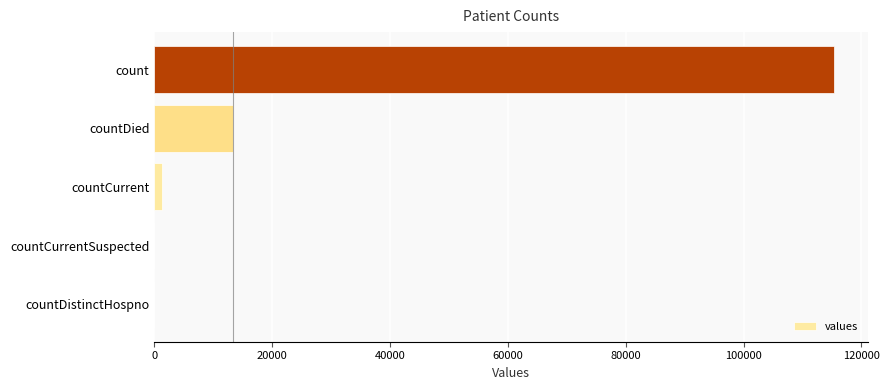

Reading top to bottom, extract all data points from this chart.

count=115379	countDied=13343	countCurrent=1383	countCurrentSuspected=0	countDistinctHospno=0